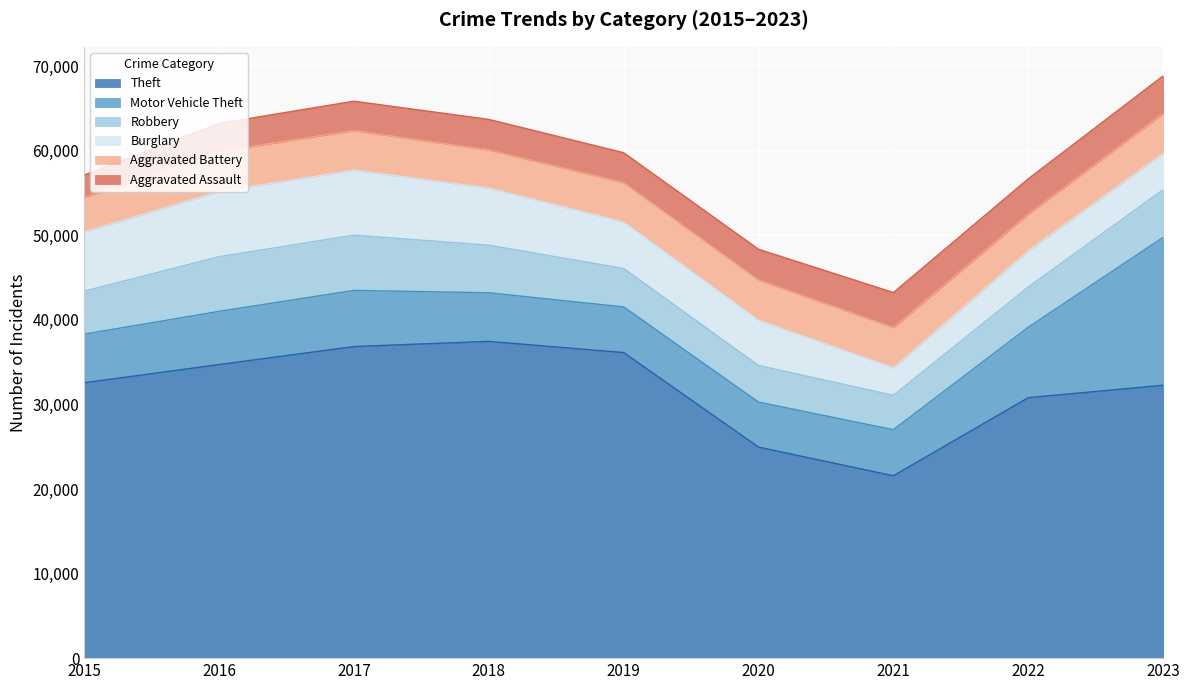

True or false: Aggravated Battery has more than 0 interior local peaks.

True